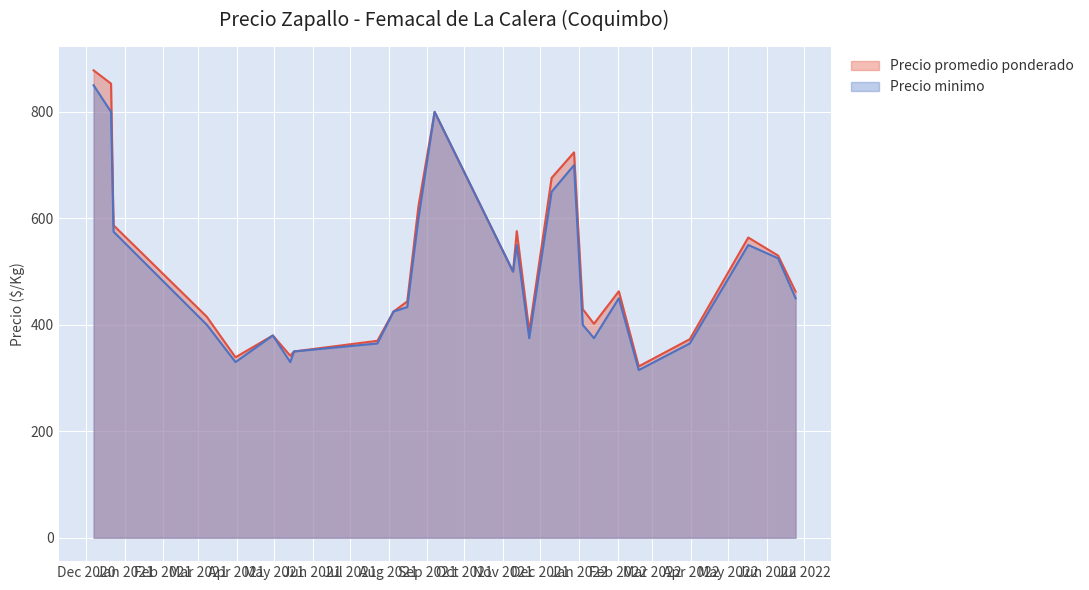

Which series has the largest range (max minus min)?

Precio promedio ponderado